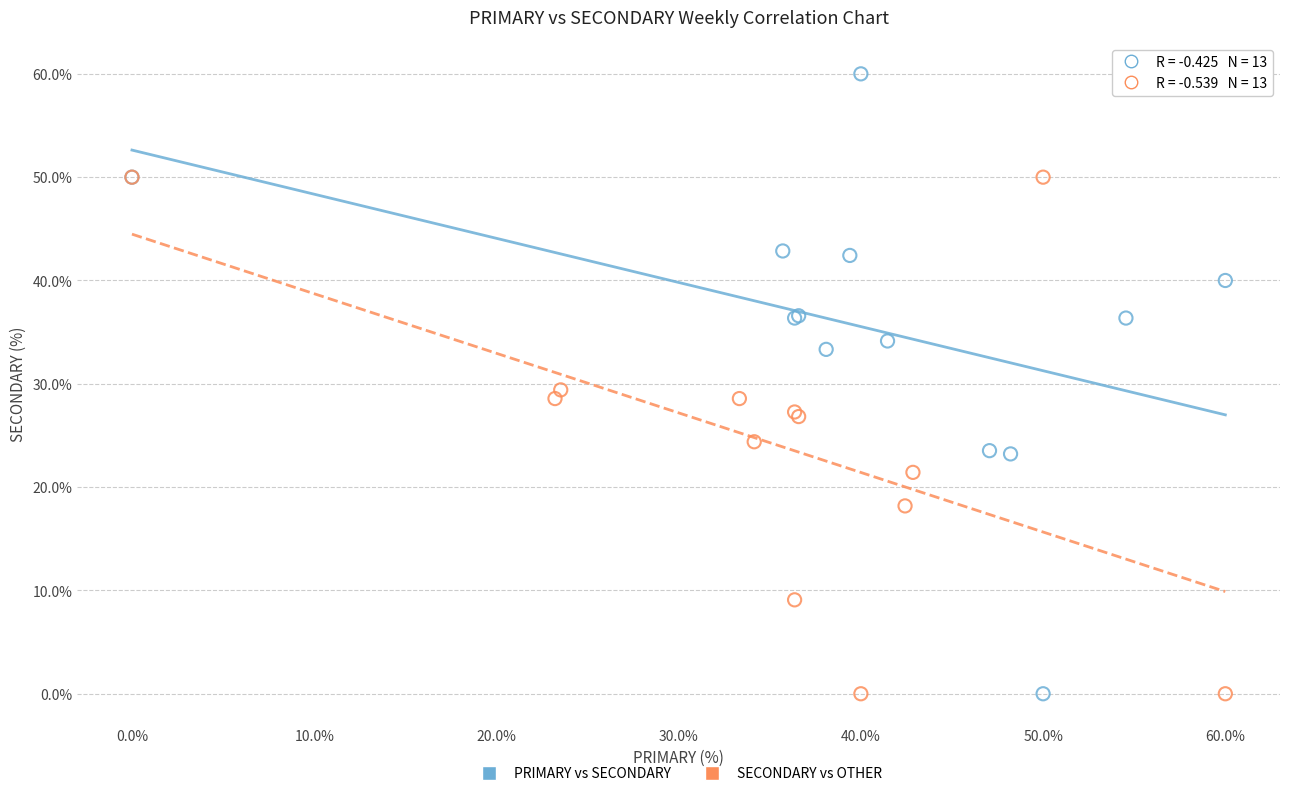

Which series reaches the maximum Y coordinate?

PRIMARY vs SECONDARY